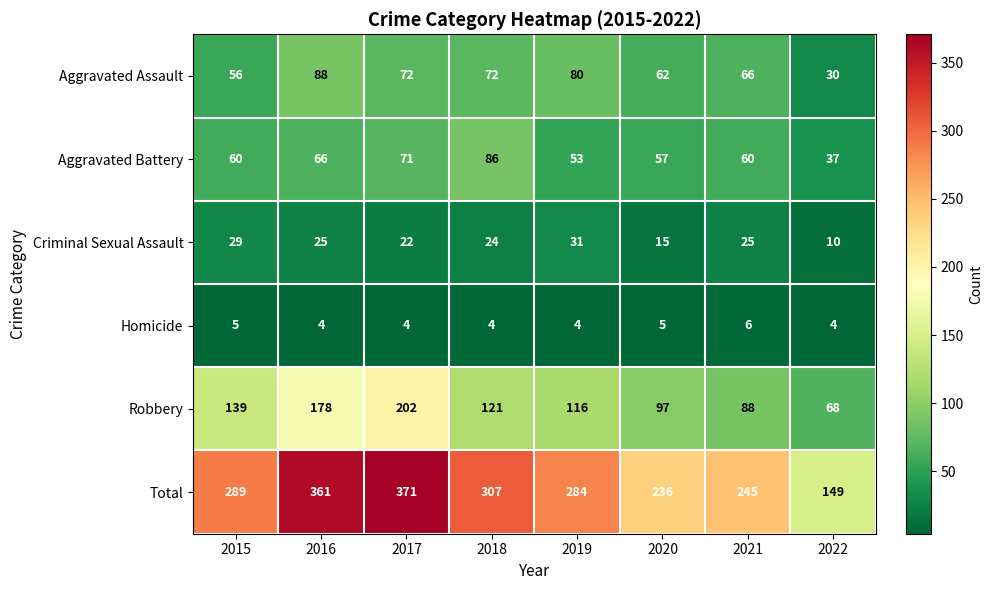

What is the sum of all Aggravated Battery values?

490